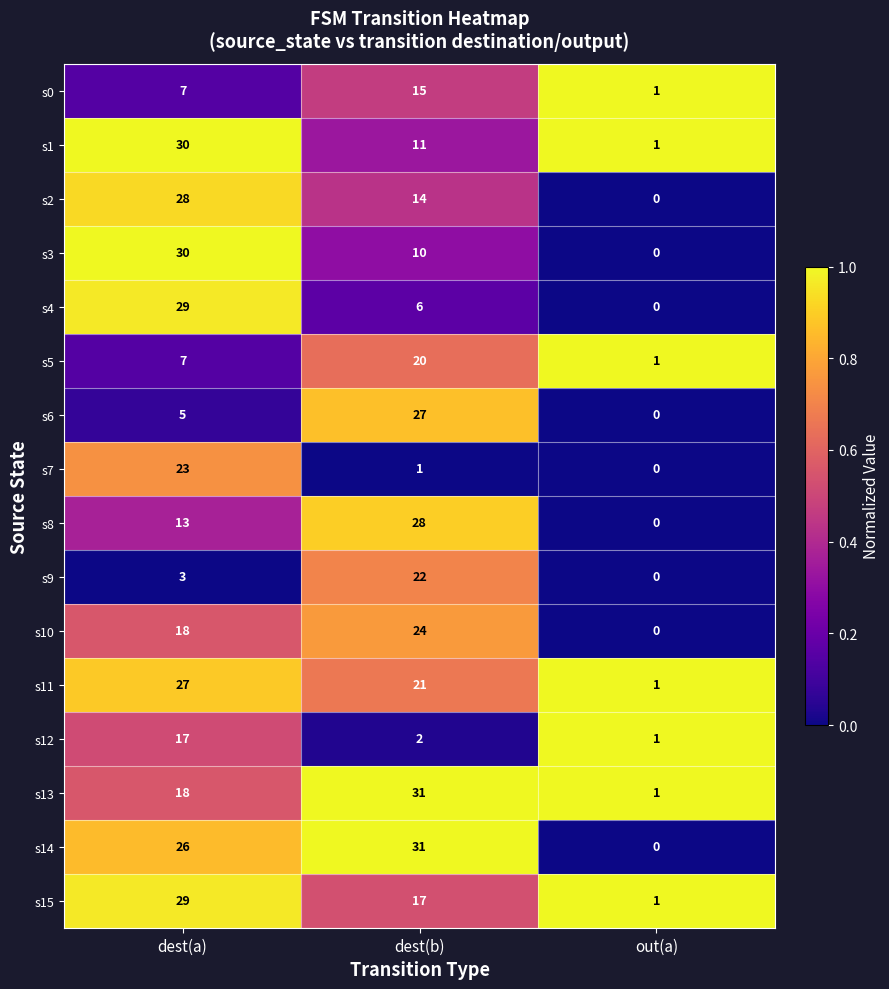

At which category is the sum across all series the highest?

dest(a)